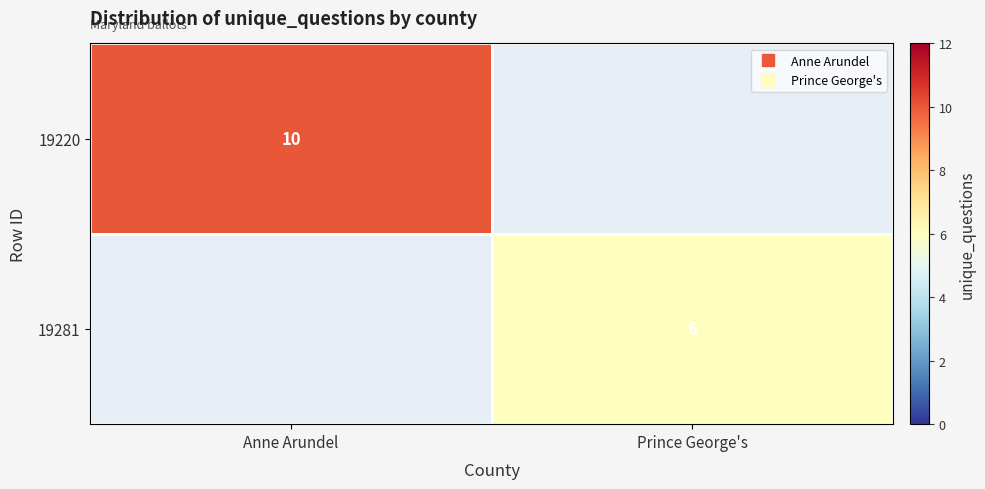

Count the number of data series in this chart.

2